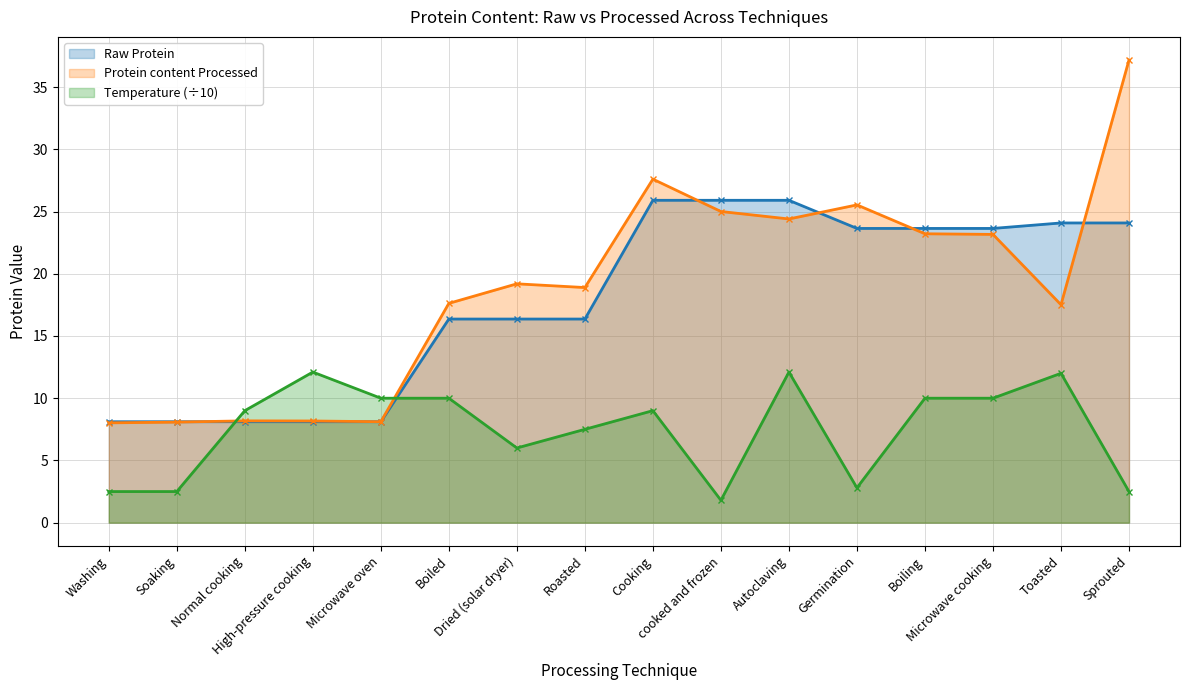

What is the average value of the Protein content Processed series?

18.7